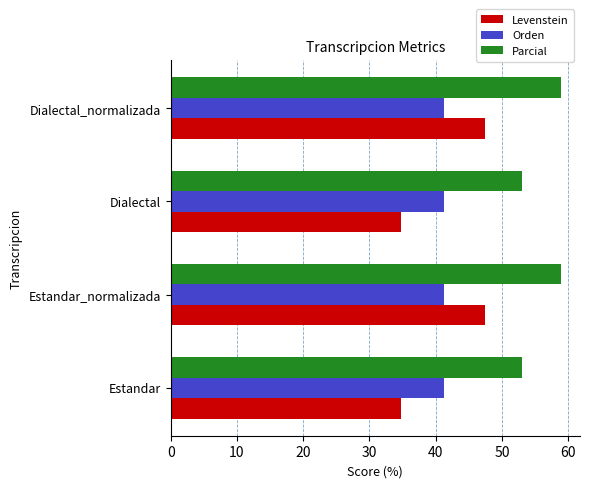

Rank the series by their maximum value, from highest to lowest.

Parcial, Levenstein, Orden